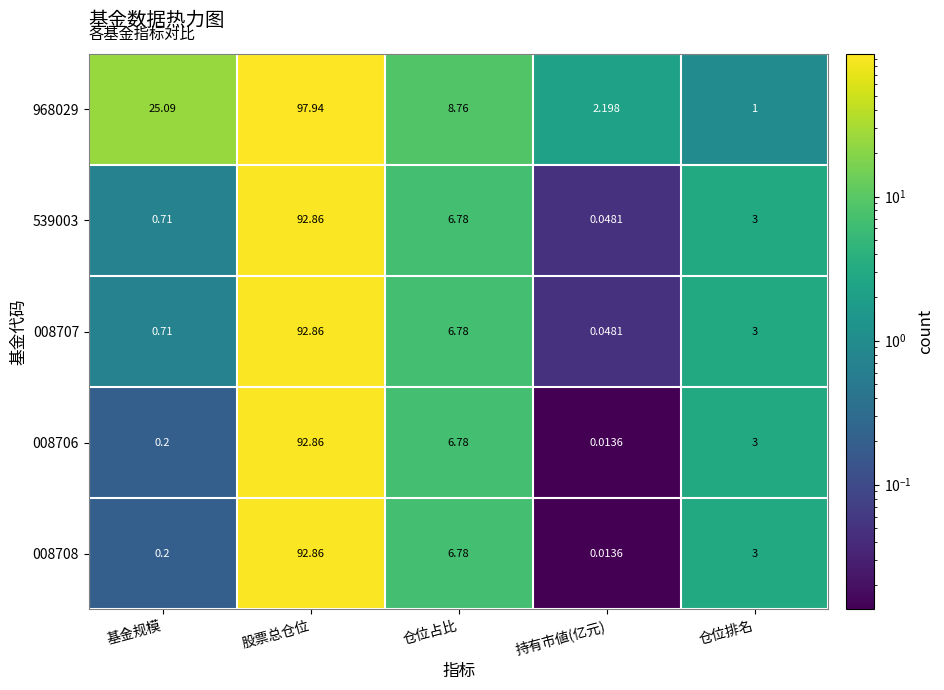

Where does the 539003 series first go above 3?

股票总仓位